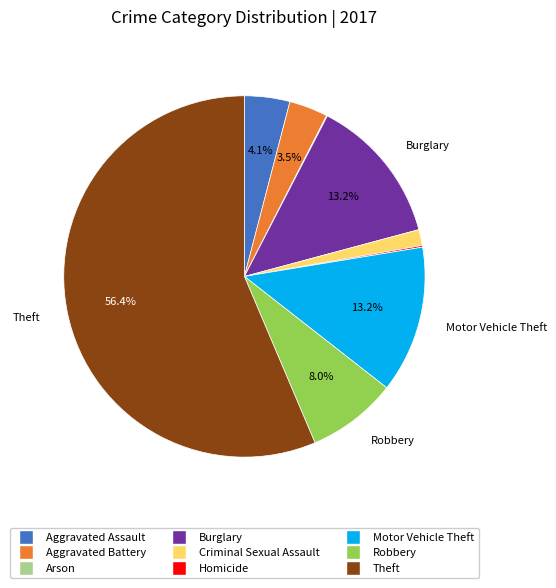

Which category accounts for the majority?

Theft